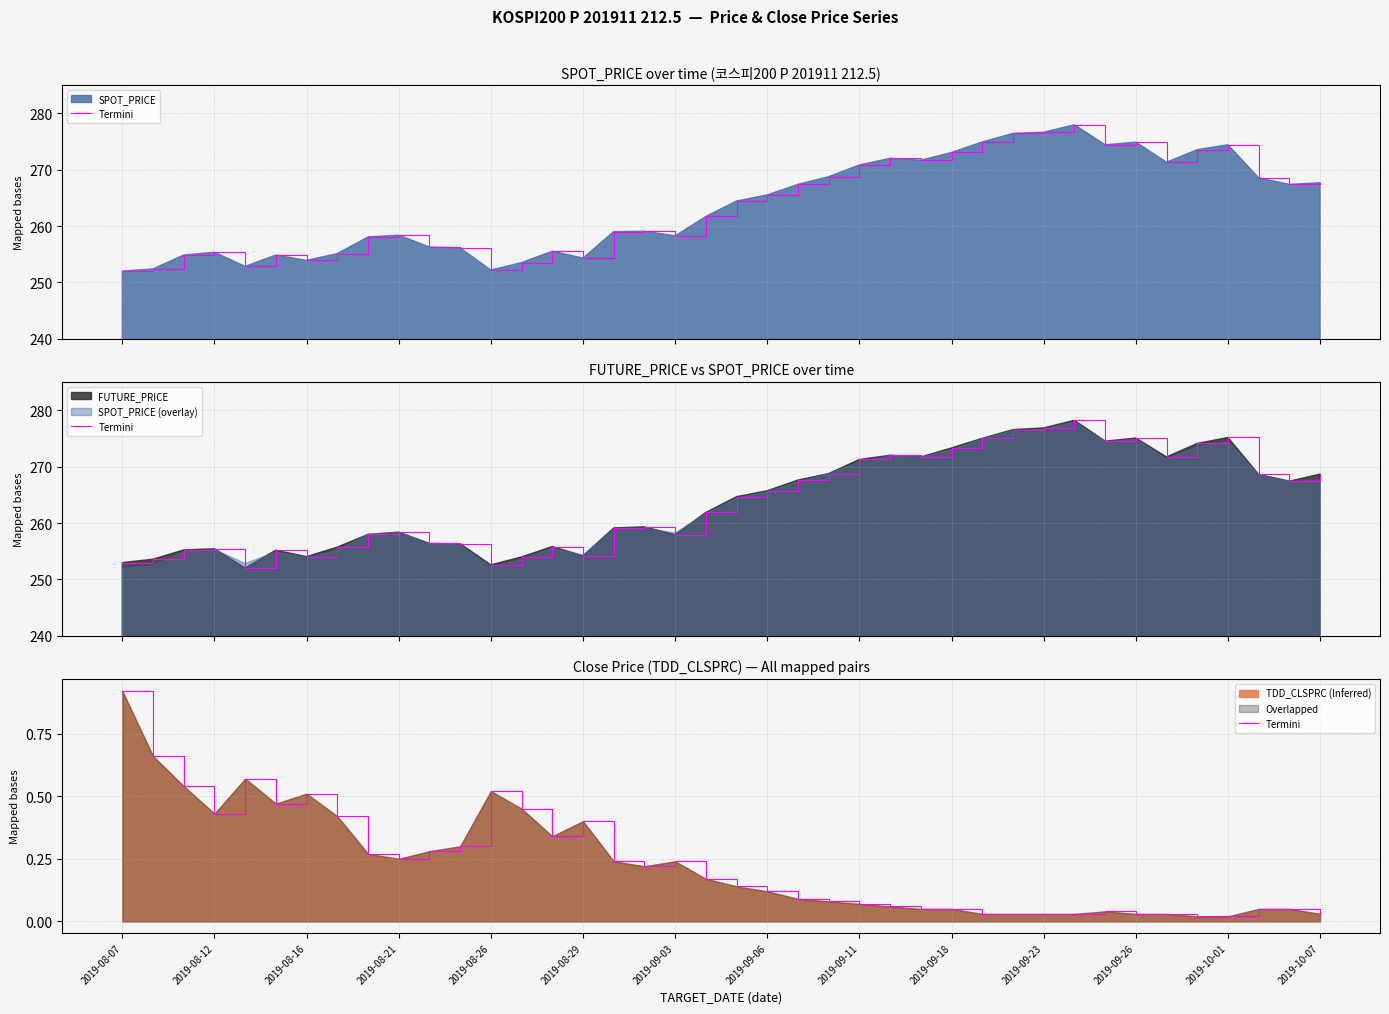

Between 38 and 34, which is larger?

38